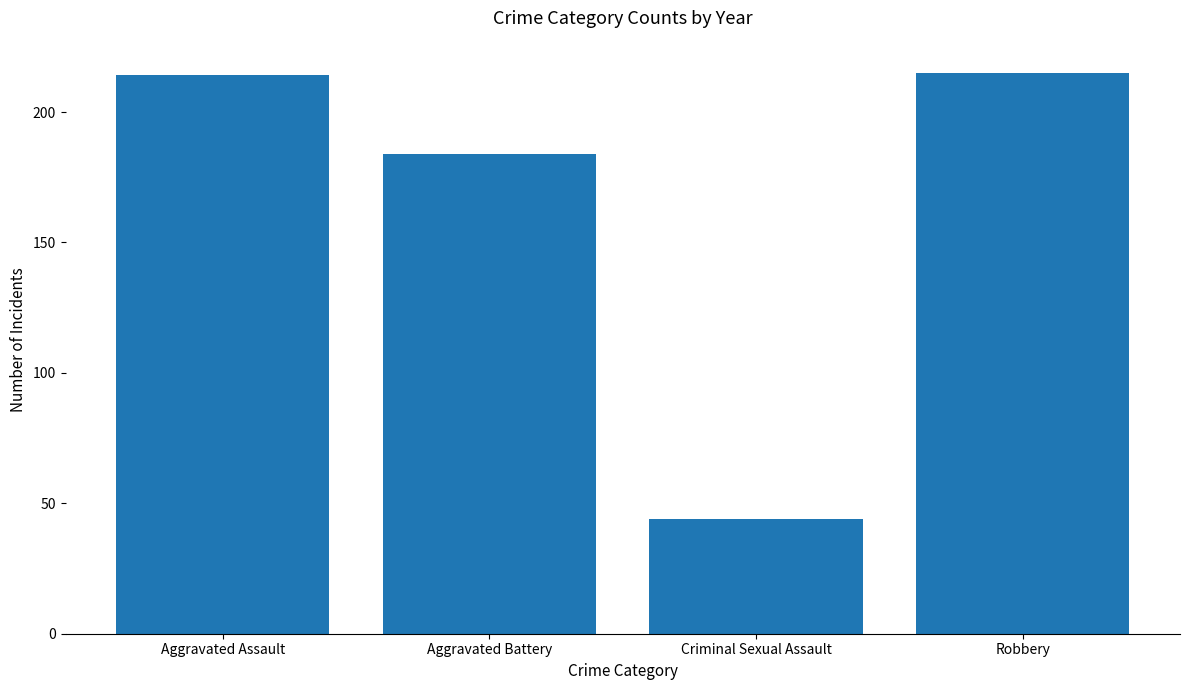

The chart shows a value of 44 at Criminal Sexual Assault. True or false?

True